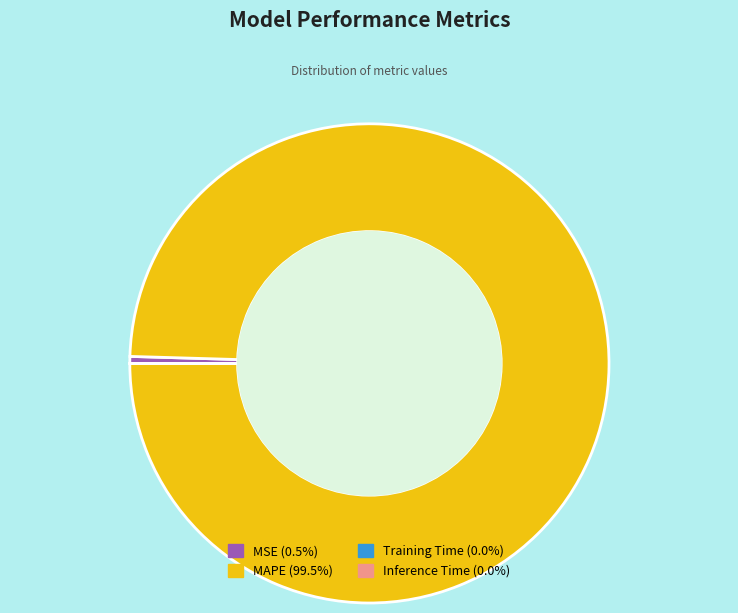

Do MSE (0.5%) and MAPE (99.5%) together represent more than half of the pie?

Yes